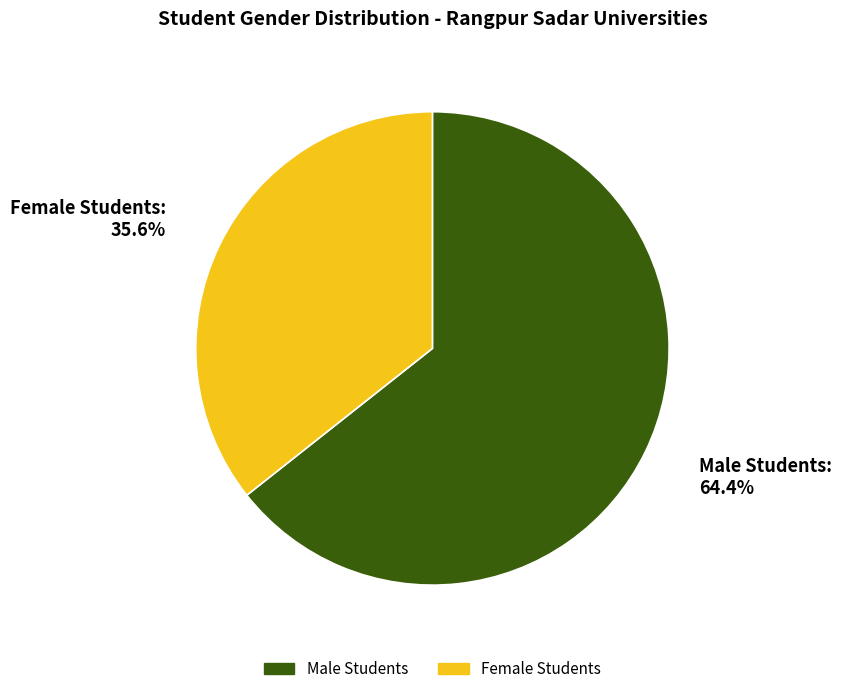

To the nearest percent, what is the difference between the largest and smallest slice percentages?

29%